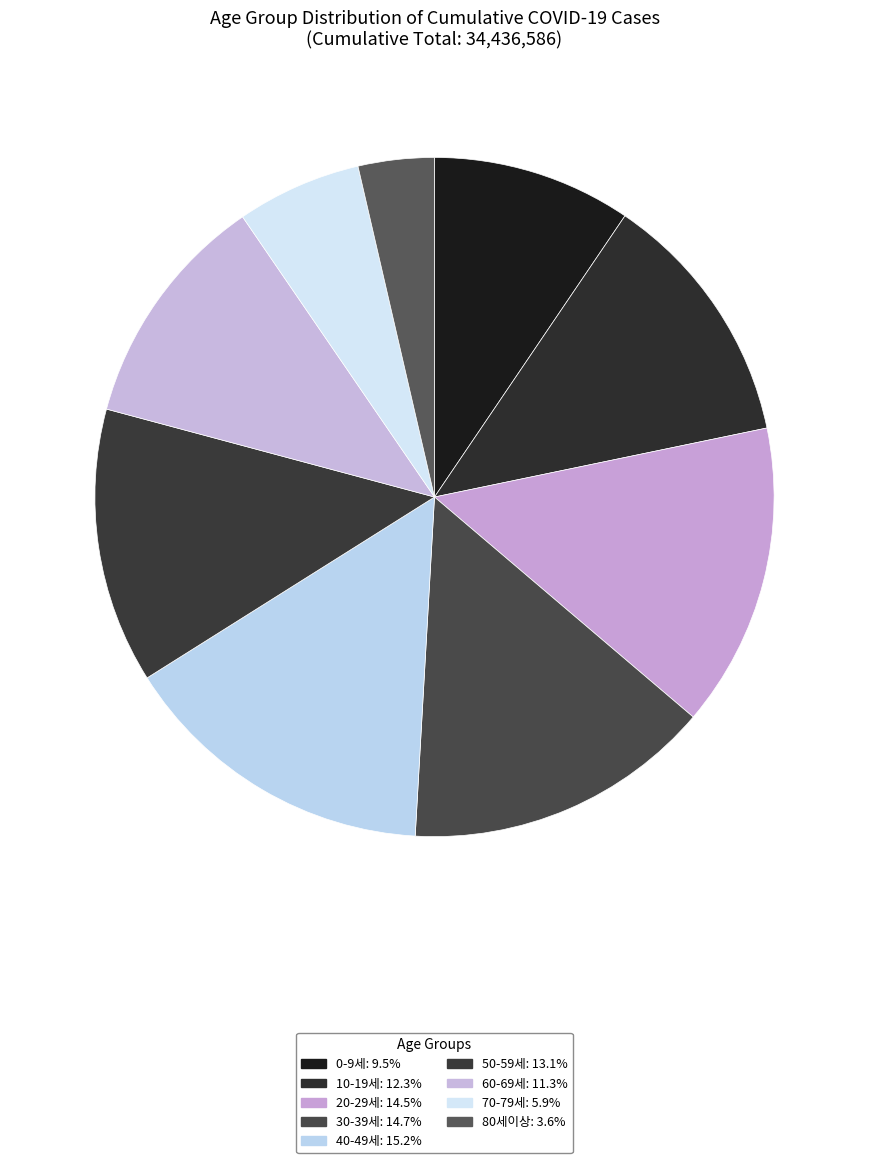

To the nearest percent, what percentage of the pie is 60-69세?

11%